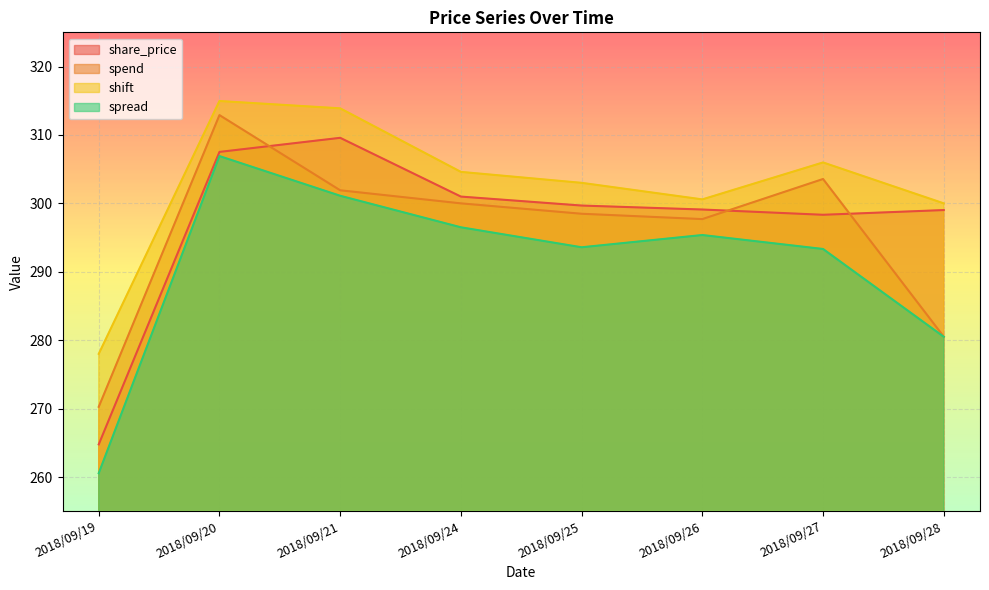

Reading left to right, transcribe all the data shown in this chart.

share_price: 2018/09/19=264.8	2018/09/20=307.5	2018/09/21=309.6	2018/09/24=301.0	2018/09/25=299.7	2018/09/26=299.1	2018/09/27=298.3	2018/09/28=299.0
spend: 2018/09/19=270.3	2018/09/20=312.9	2018/09/21=301.9	2018/09/24=300.0	2018/09/25=298.5	2018/09/26=297.7	2018/09/27=303.6	2018/09/28=280.5
shift: 2018/09/19=278.0	2018/09/20=315.0	2018/09/21=313.9	2018/09/24=304.6	2018/09/25=303.0	2018/09/26=300.6	2018/09/27=306.0	2018/09/28=300.0
spread: 2018/09/19=260.6	2018/09/20=306.9	2018/09/21=301.1	2018/09/24=296.5	2018/09/25=293.6	2018/09/26=295.4	2018/09/27=293.3	2018/09/28=280.5